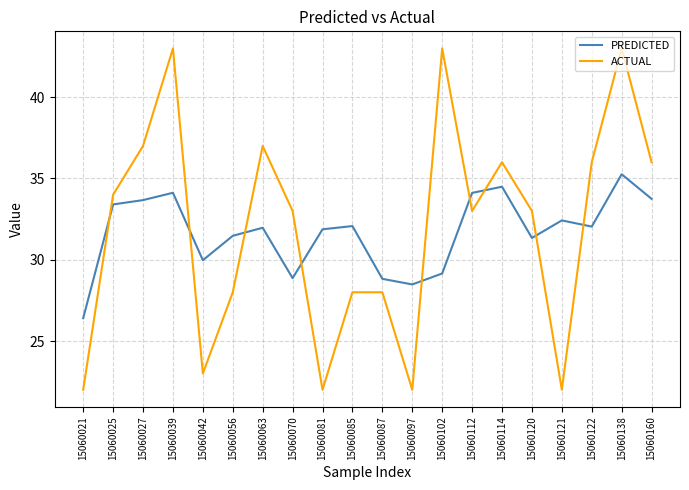

In PREDICTED, how many points are higher than both neighbors (excluding endpoints)?

6